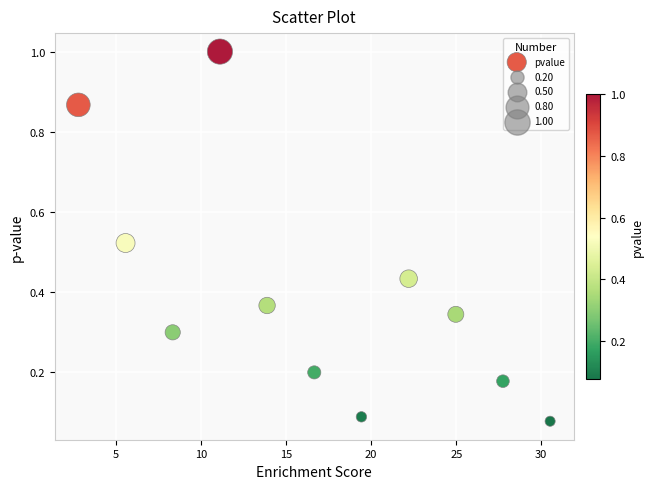

What is the average X value?

16.6